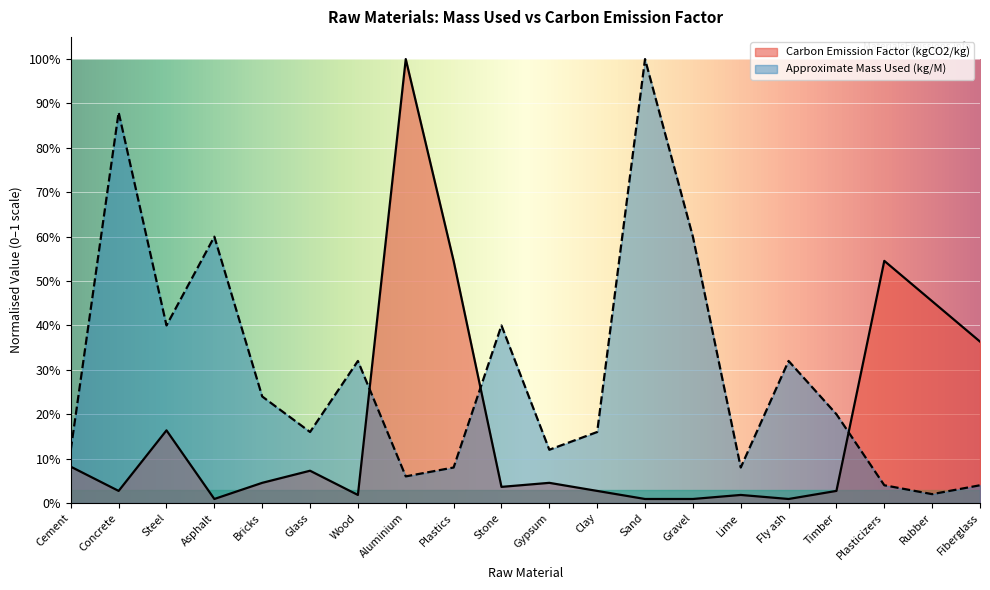

What is the label of the 3rd point from the left?

Steel